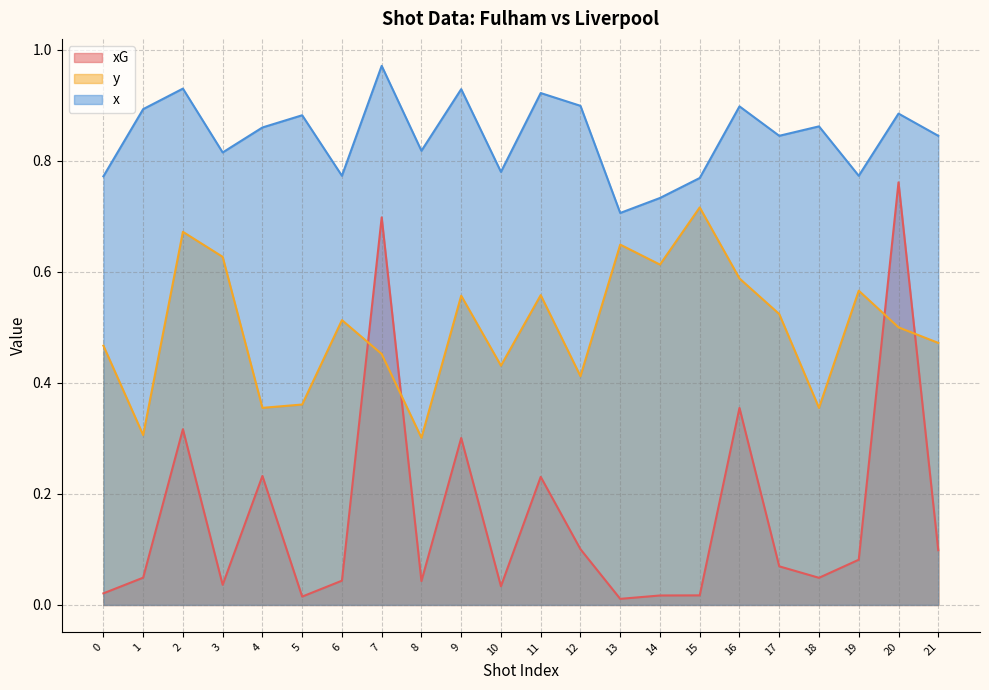

Where is x nearest to the value 0?

13